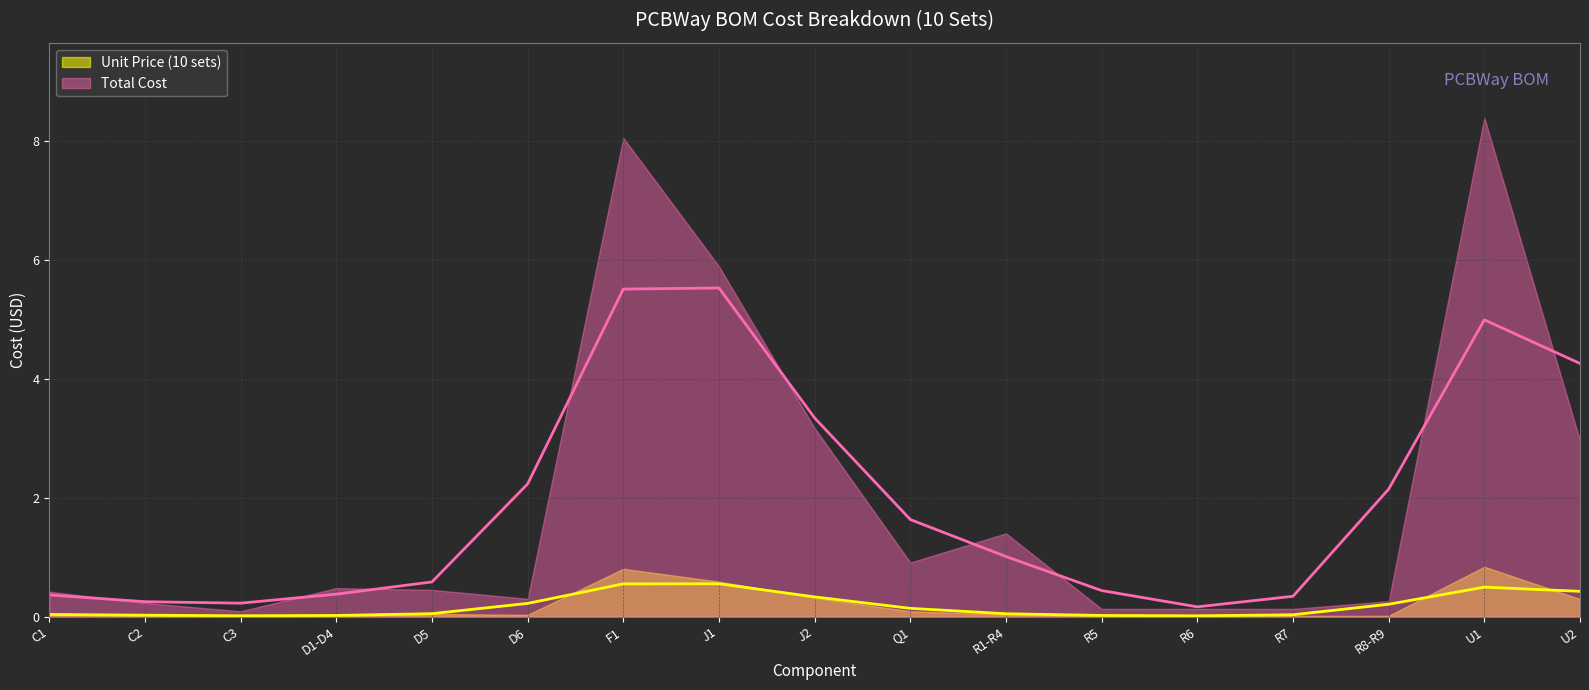

What value does the Total Cost series have at R7?

0.1